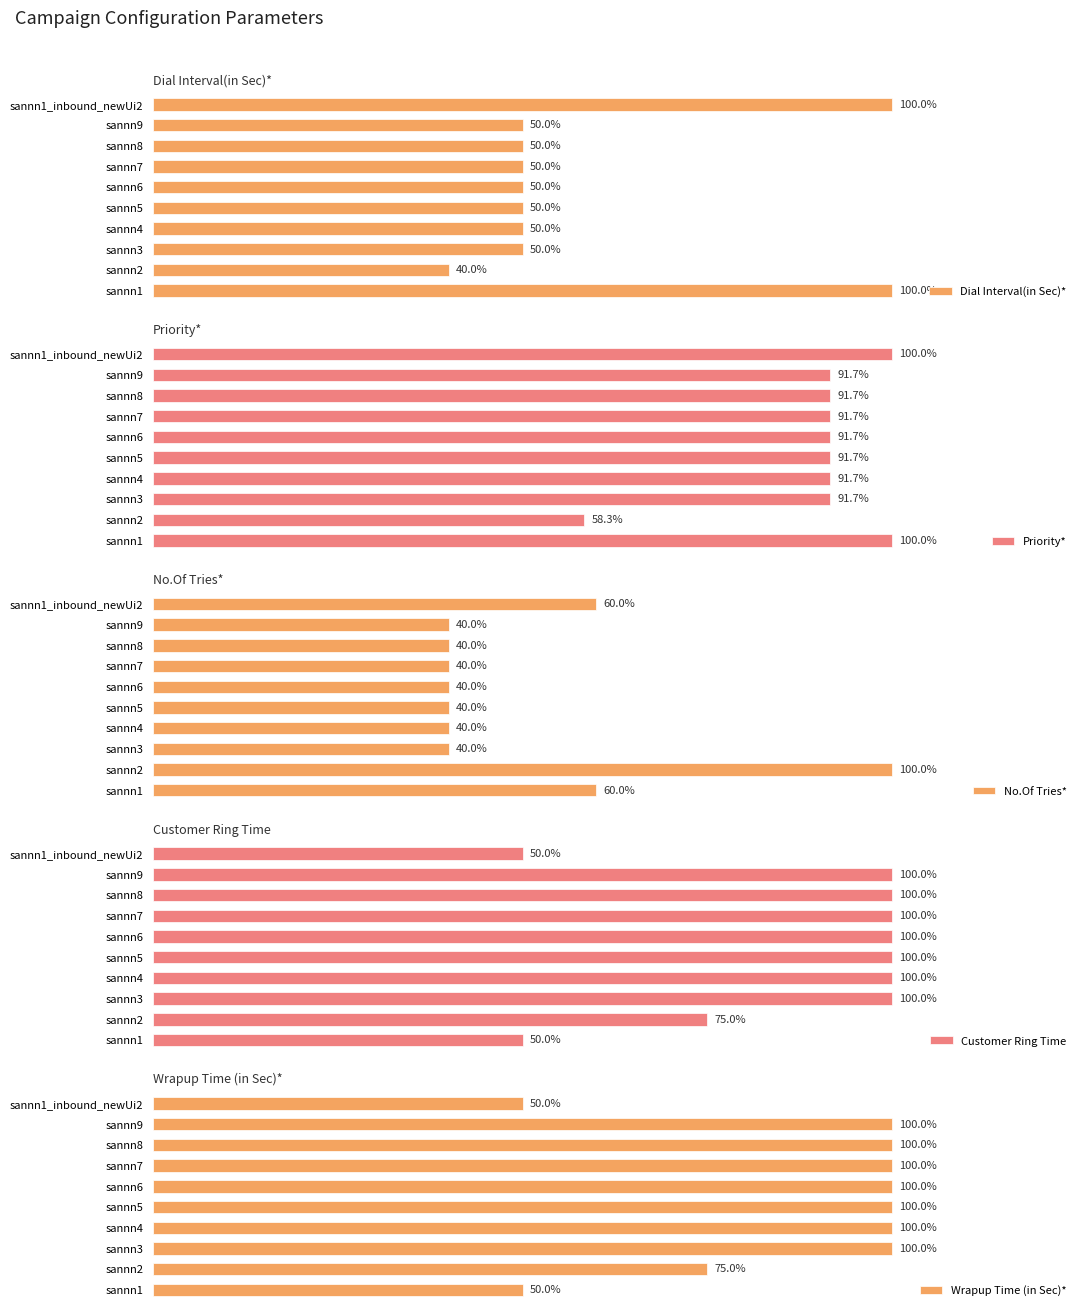

Reading left to right, list all the values displayed in this chart.

Dial Interval(in Sec)*: 20	8	10	10	10	10	10	10	10	20
Priority*: 12	7	11	11	11	11	11	11	11	12
No.Of Tries*: 3	5	2	2	2	2	2	2	2	3
Customer Ring Time: 20	30	40	40	40	40	40	40	40	20
Wrapup Time (in Sec)*: 20	30	40	40	40	40	40	40	40	20